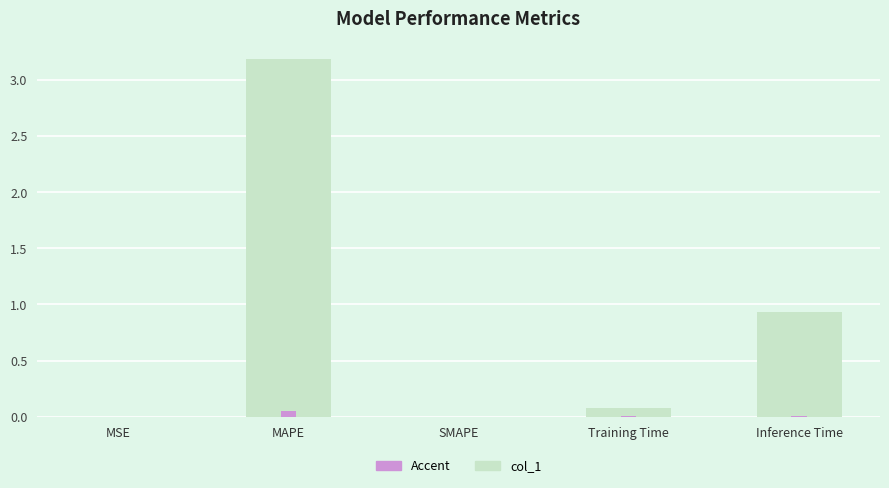

Between MAPE and Inference Time, which series saw the biggest shift?

col_1